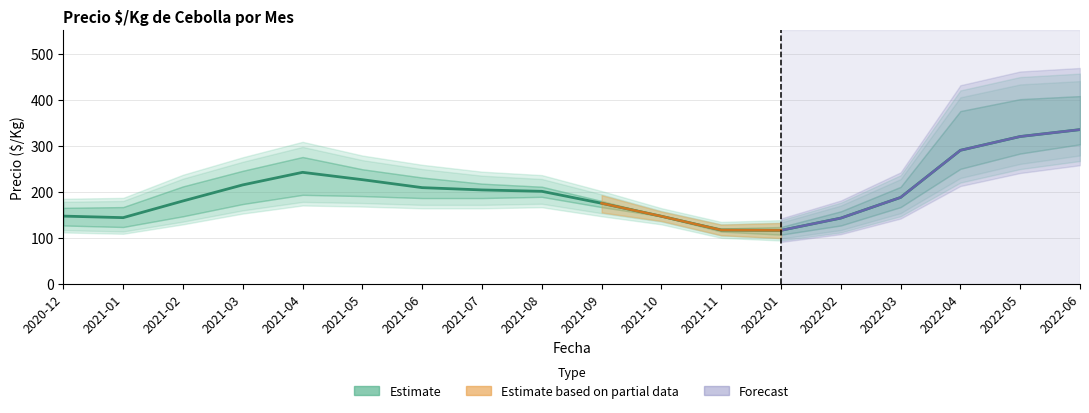

The value at 2021-07 is 341.4. True or false?

False